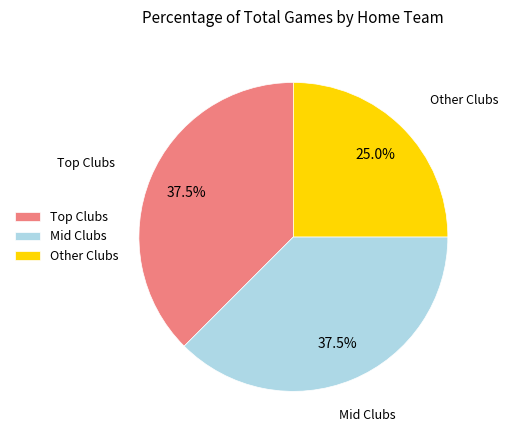

Which category has the smallest portion of the pie?

Other Clubs